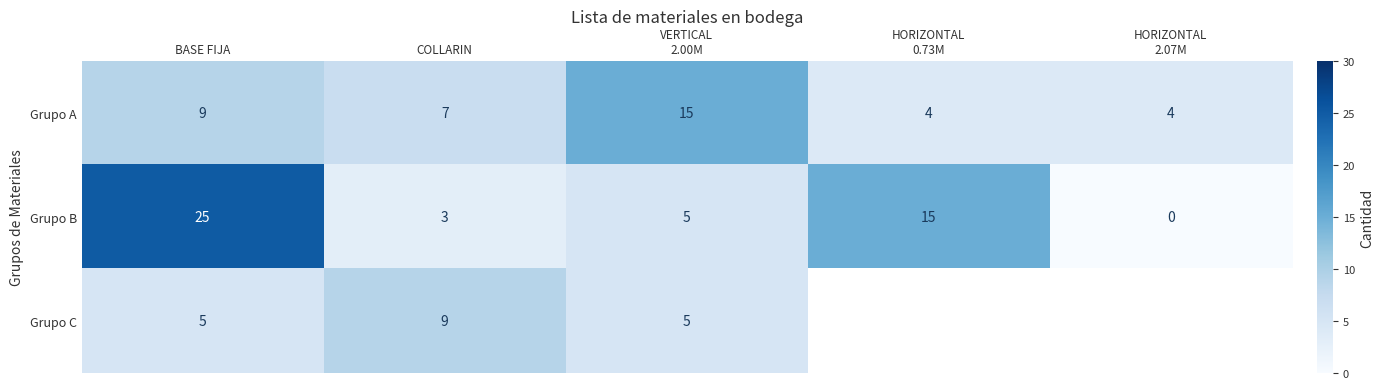

Which has a higher value, HORIZONTAL
2.07M or VERTICAL
2.00M?

VERTICAL
2.00M